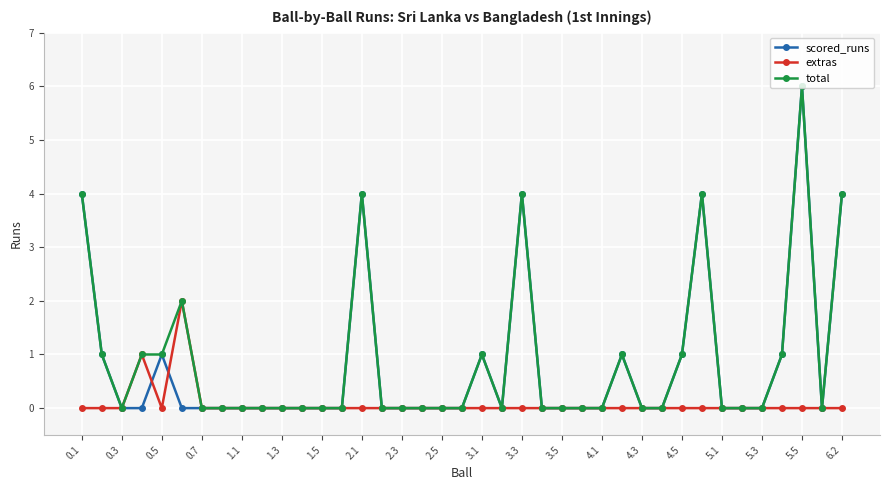

What is the sum of all total values?

35